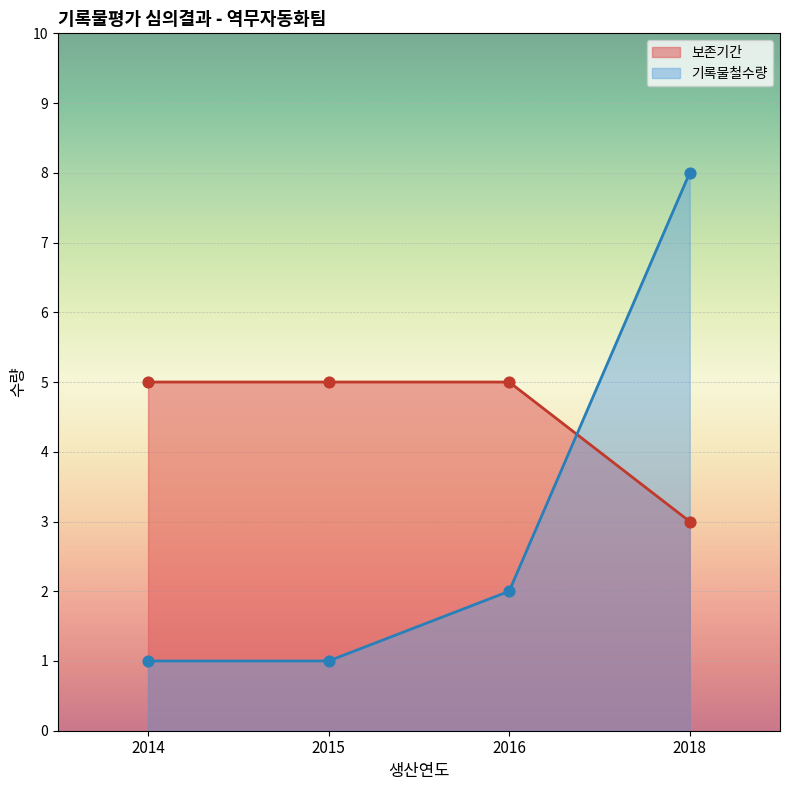

What are all the series names shown in the legend?

보존기간, 기록물철수량